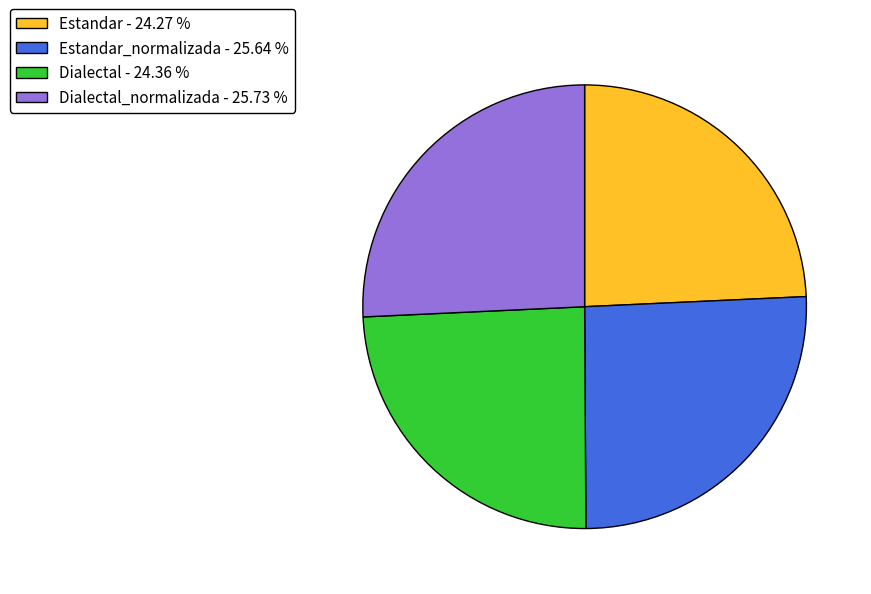

Is the sum of Estandar_normalizada - 25.64 % and Dialectal_normalizada - 25.73 % greater than half?

Yes